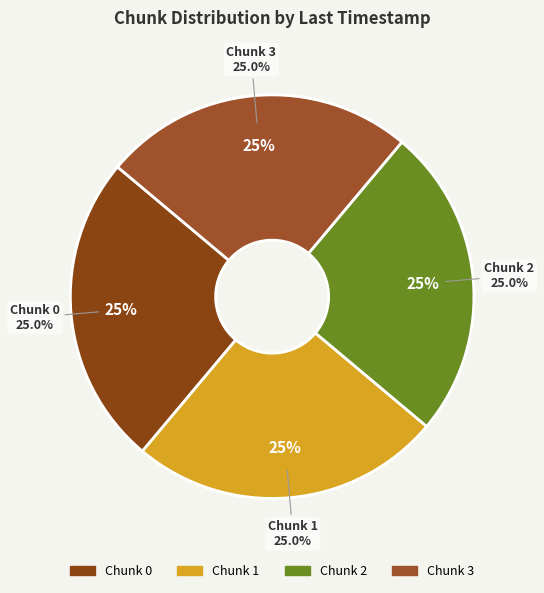

To the nearest percent, what portion does 1 represent?

25%